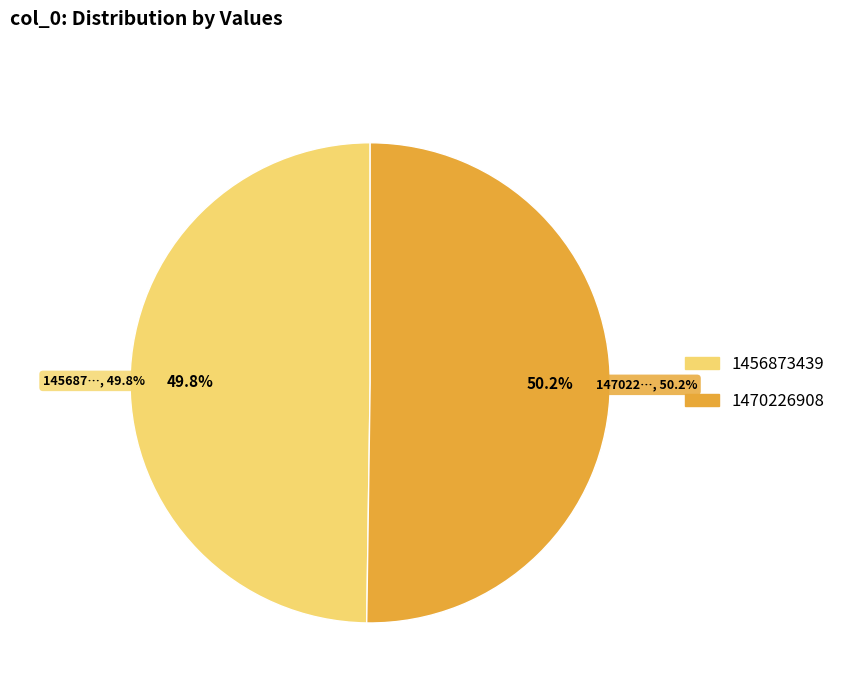

True or false: 1470226908 accounts for 44% of the total.

False